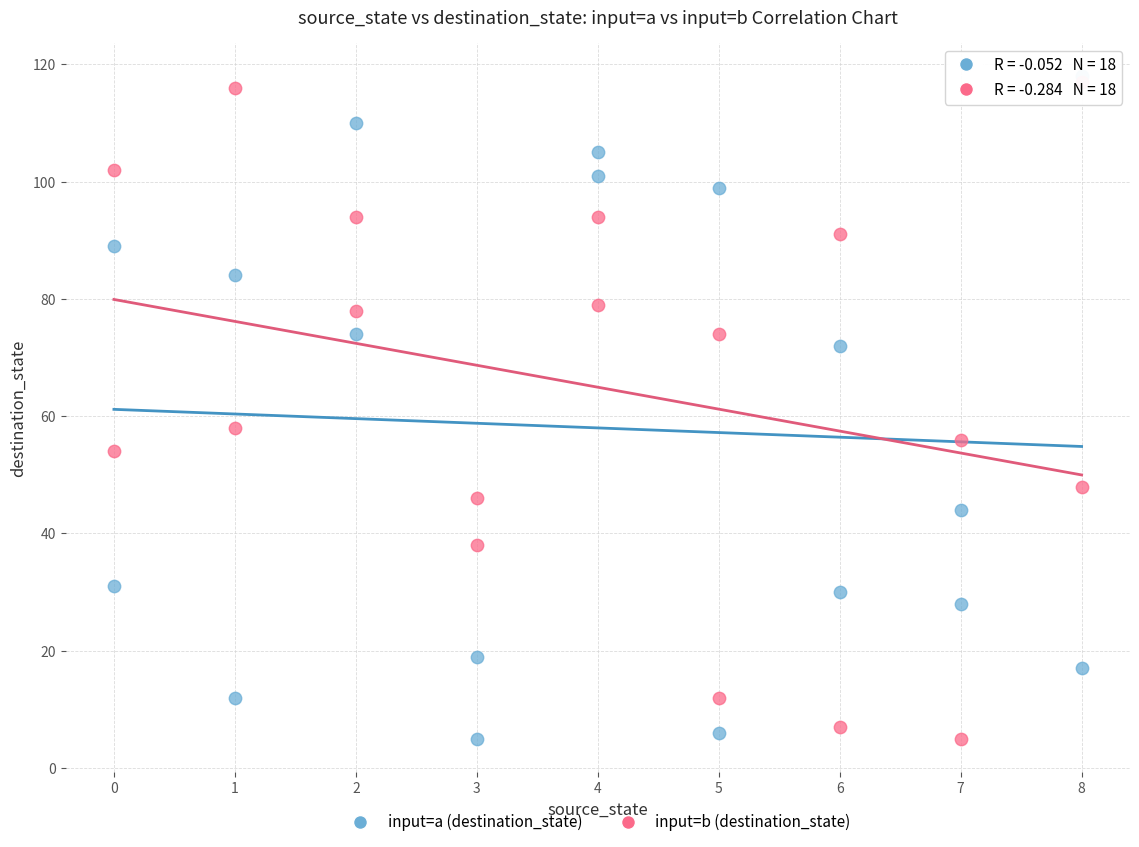

In the input=b (destination_state) series, what Y value is closest to 61?

58